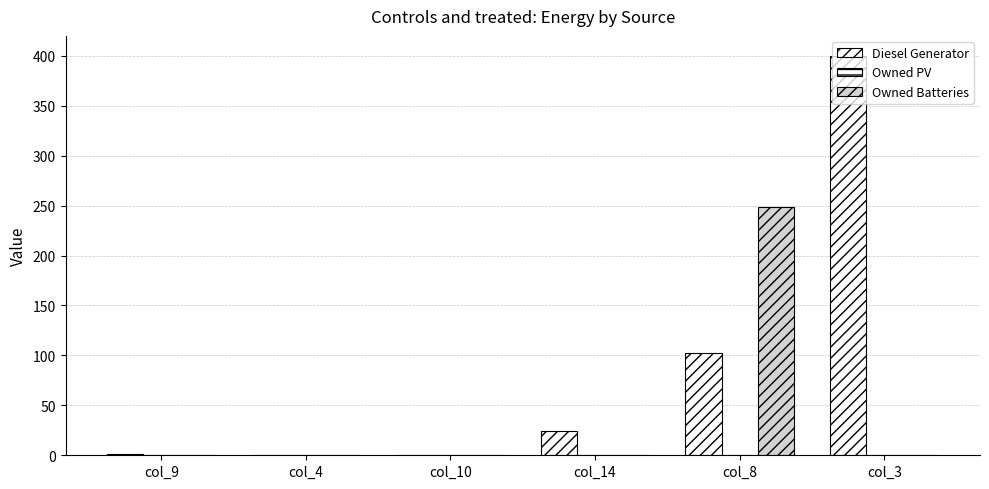

Is it true that Owned Batteries equals 122 at col_8?

False